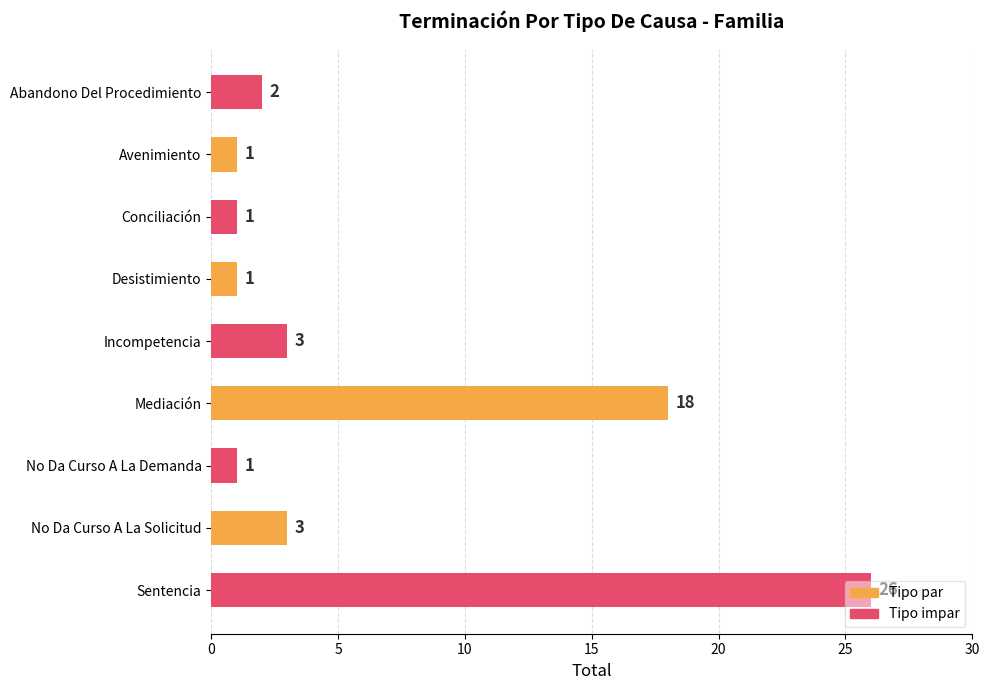

What is the change in value from Avenimiento to No Da Curso A La Solicitud?

+2